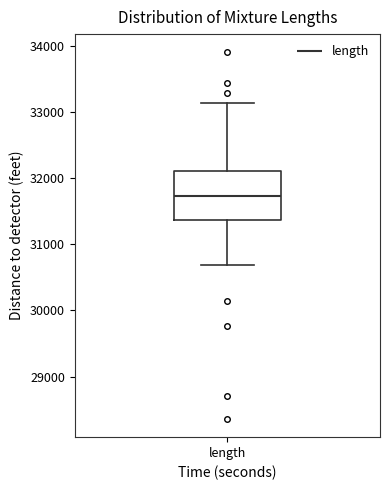

Read this box plot against the y-axis: the position of the median line, the range covered by the box, and the ends of both whiskers. The values are not printed on the chart, so give them approximately, as read against the axis.

median 31700, box 31400 to 32100, whiskers 30700 to 33100